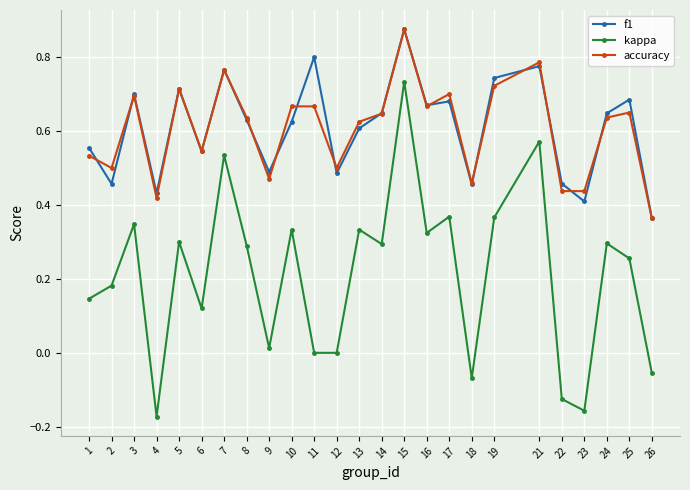

Is the value of kappa at 8 greater than the value of f1 at 21?

No